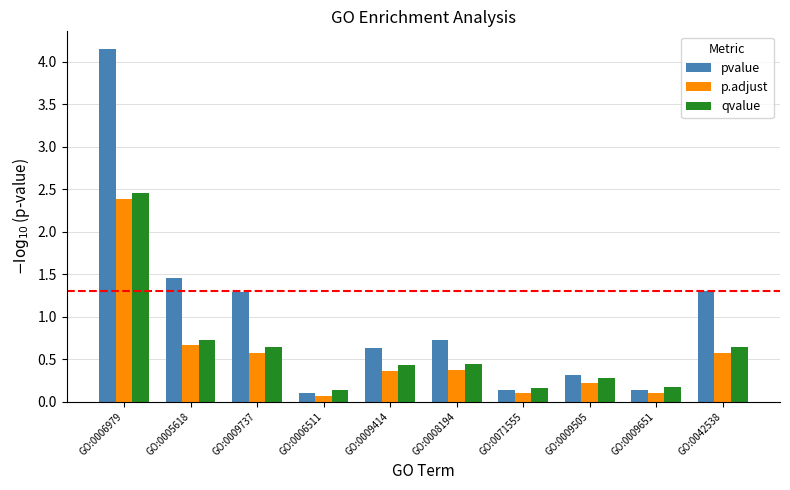

Which series has the largest range (max minus min)?

pvalue